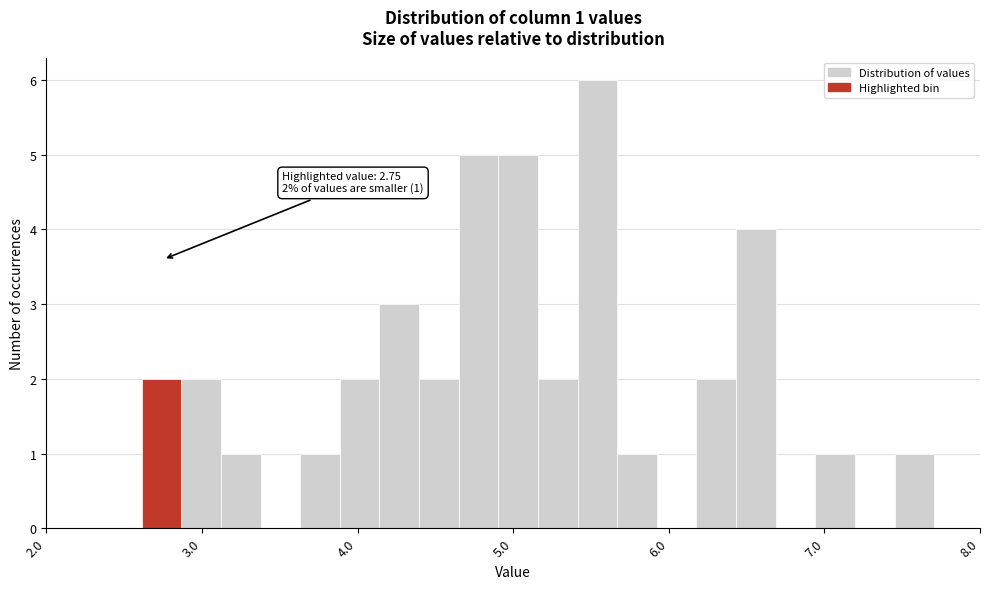

Around what value on the x-axis is the tallest bar? Give the approximate position of its centre, as read against the axis.

5.5